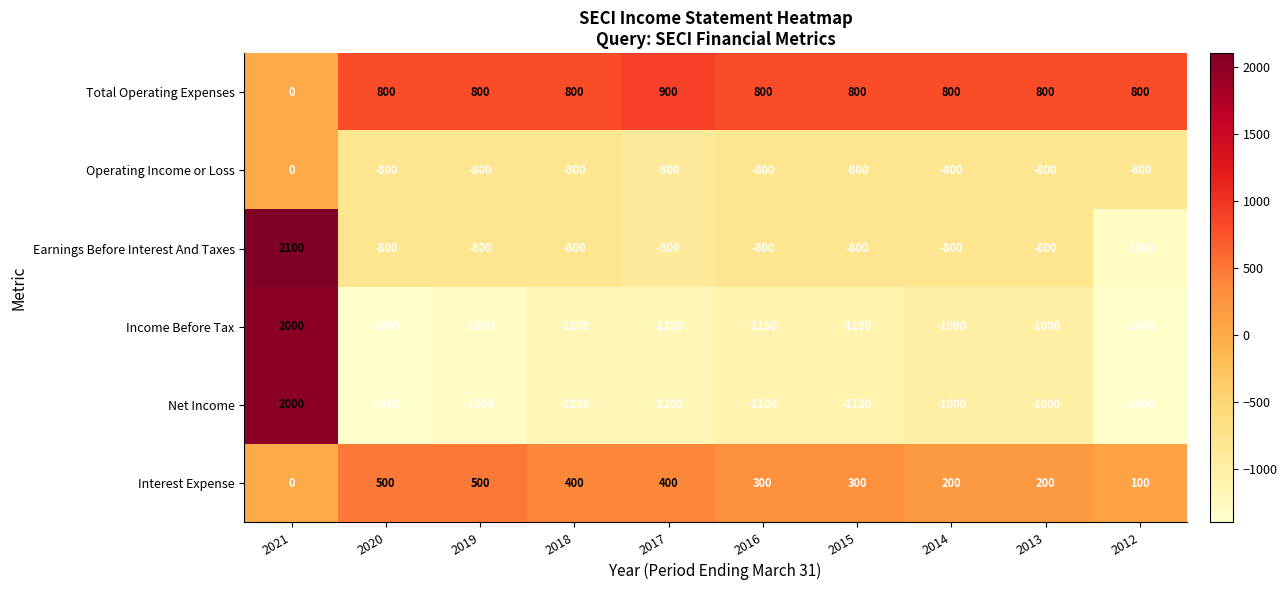

What is the maximum value shown in the chart?

2100